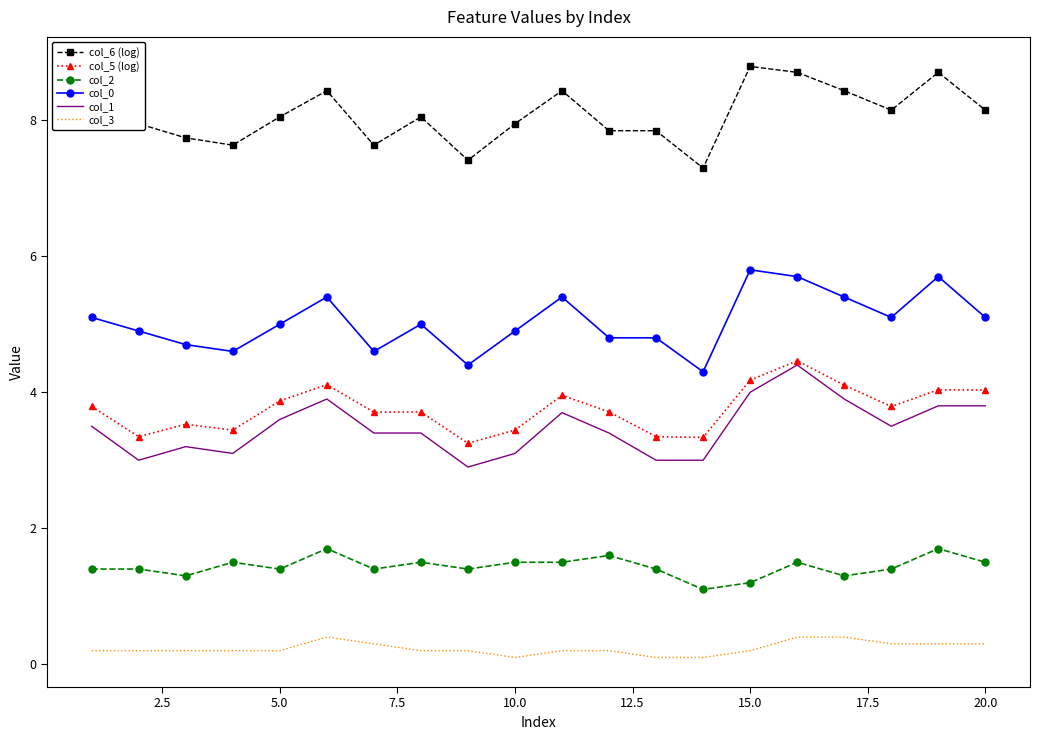

Which series has the largest total across all categories?

col_6 (log)